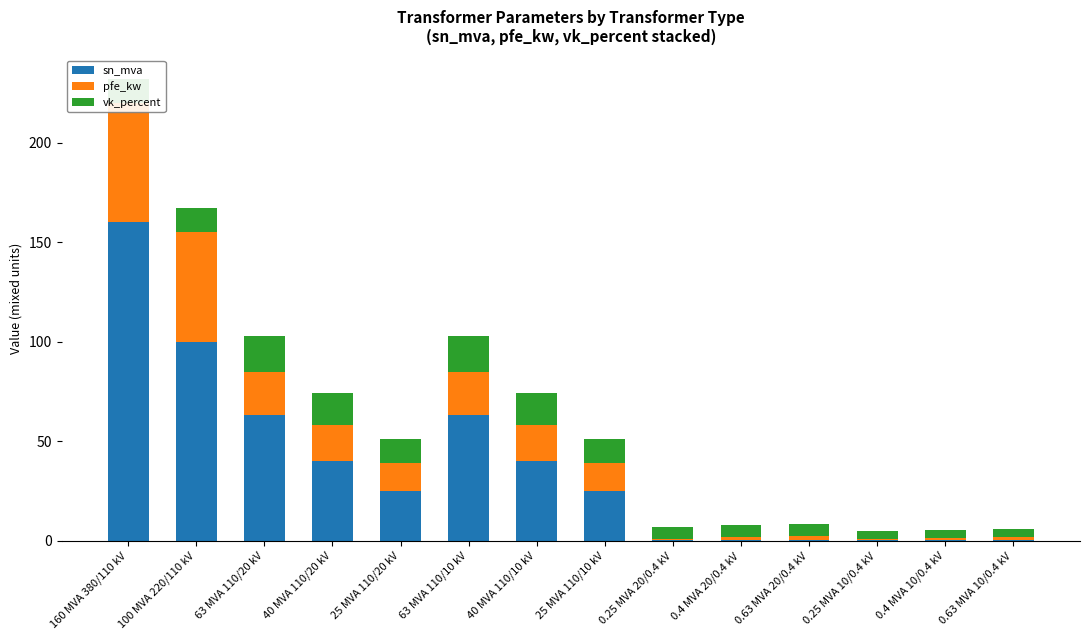

At 0.63 MVA 10/0.4 kV, list the series in order from largest to smallest.

vk_percent, pfe_kw, sn_mva